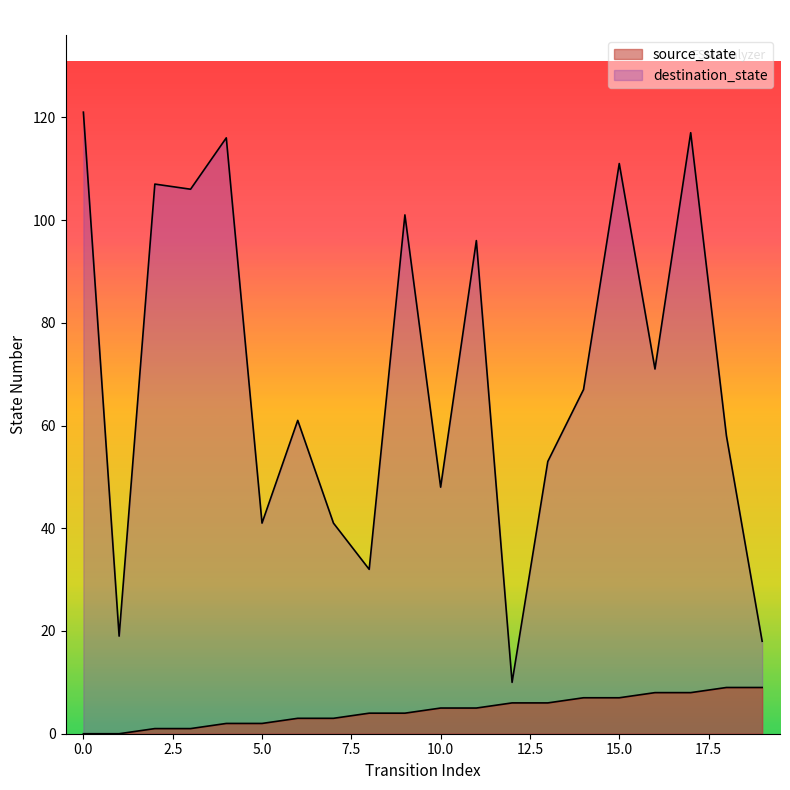

What is the total value across all series at 7?

44